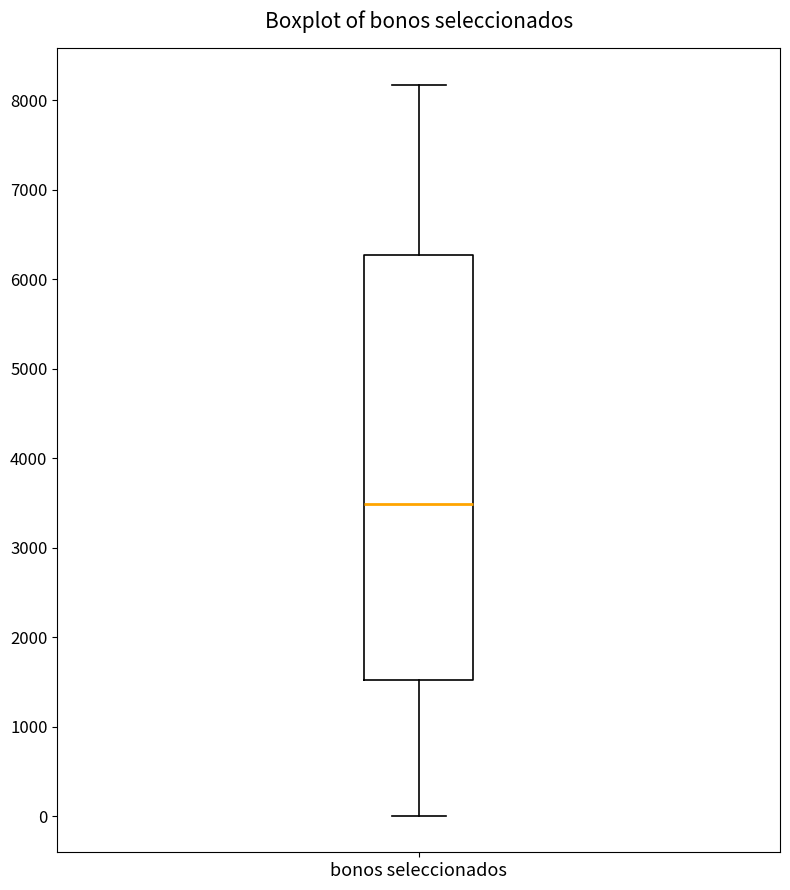

Transcribe this box plot: give where the median line is, the range the box spans, and where the two whiskers end, as read against the y-axis. The values are not printed on the chart, so give them approximately, as read against the axis.

median 3500, box 1500 to 6300, whiskers 0 to 8200